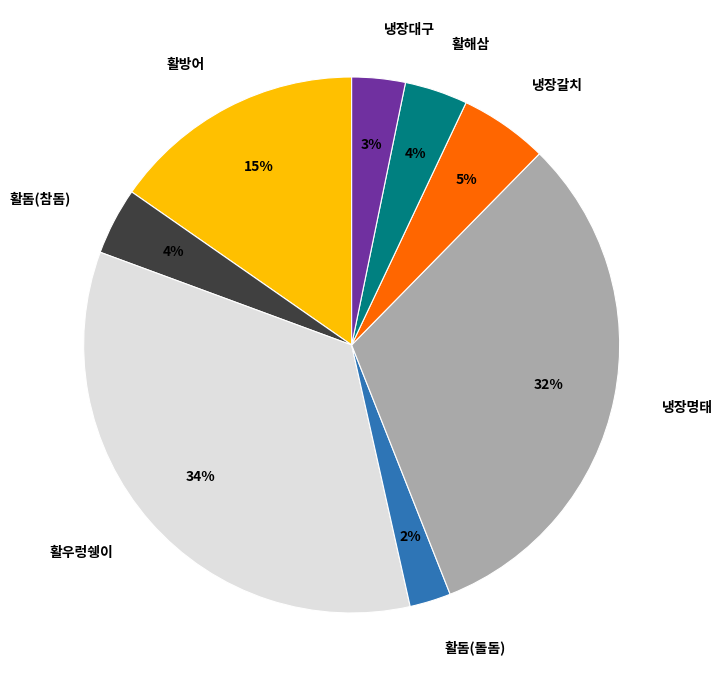

What is the smallest slice in the pie chart?

활돔(돌돔)